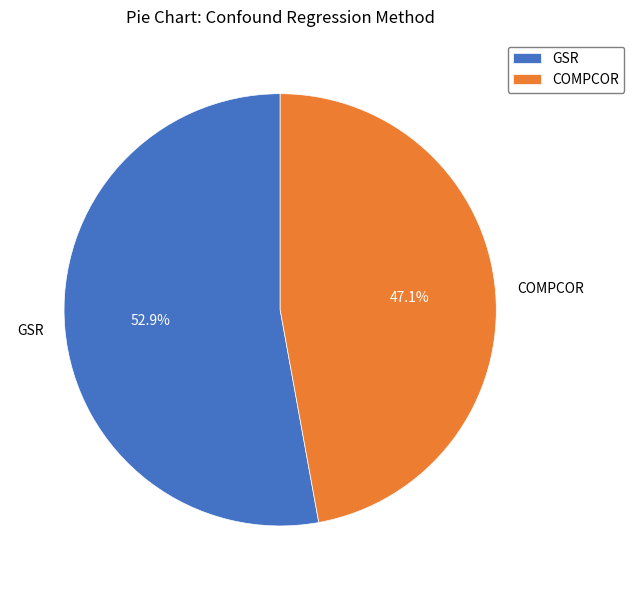

What is the largest slice in the pie chart?

GSR